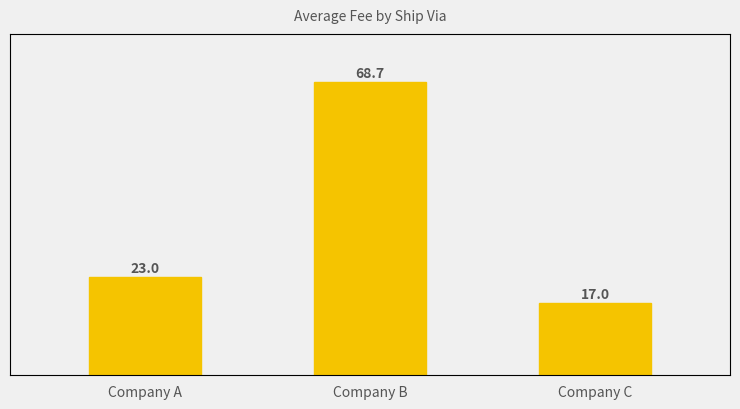

How many bars are there in total?

3